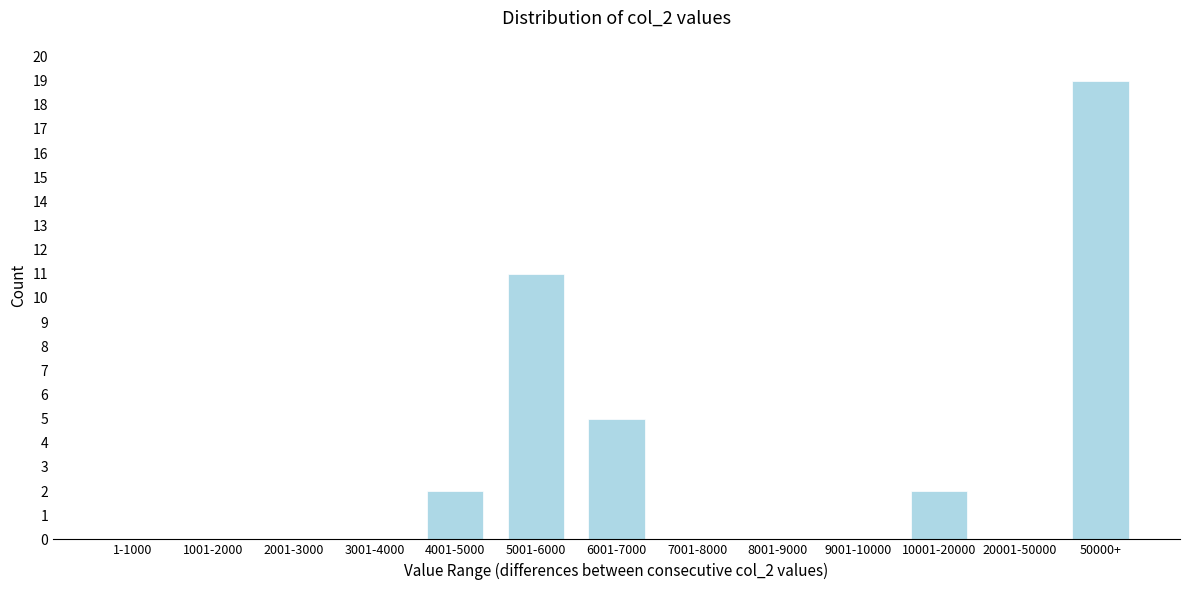

Reading left to right, list all the values displayed in this chart.

1-1000=0	1001-2000=0	2001-3000=0	3001-4000=0	4001-5000=2	5001-6000=11	6001-7000=5	7001-8000=0	8001-9000=0	9001-10000=0	10001-20000=2	20001-50000=0	50000+=19